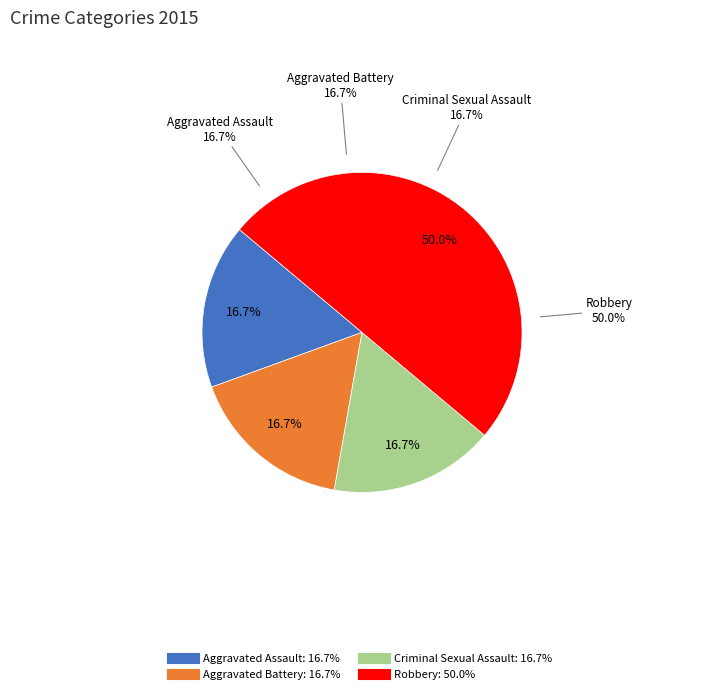

Is Robbery the majority of the pie?

No